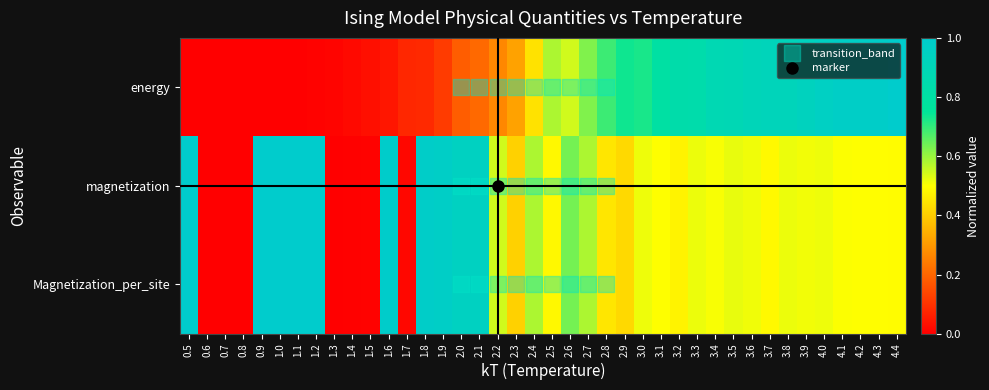

What is the spread (max minus min) of values at 2.1?

0.7